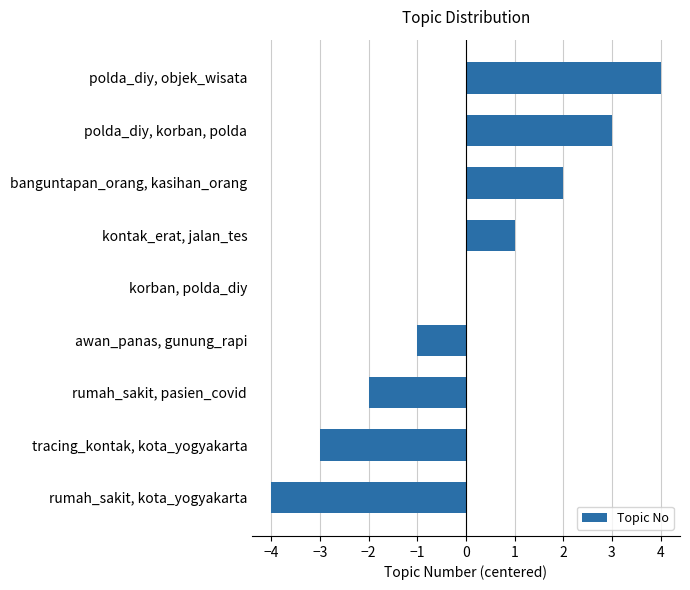

Between awan_panas, gunung_rapi and polda_diy, objek_wisata, which is larger?

polda_diy, objek_wisata